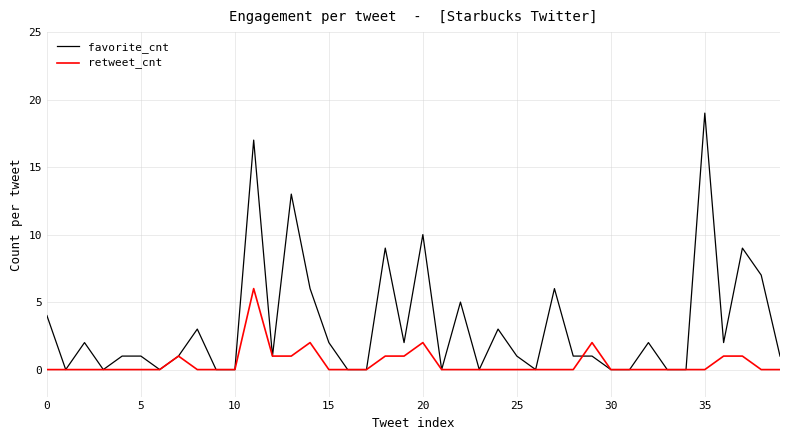

What is the highest value of the retweet_cnt series?

6